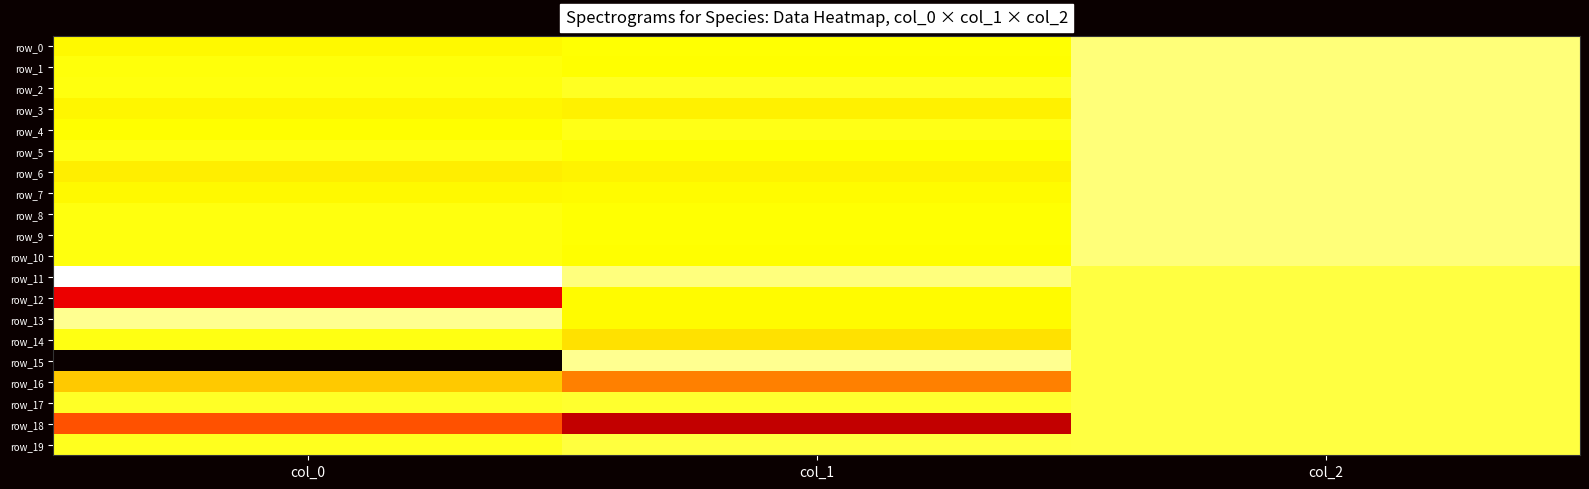

At how many categories does at least one series exceed 0?

3